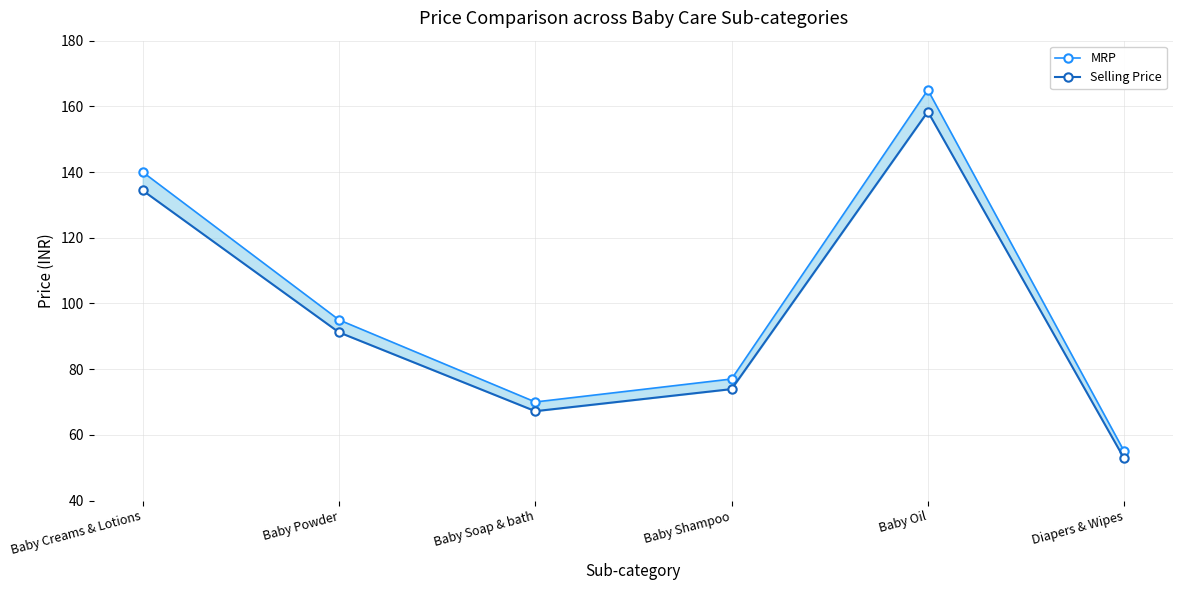

Where is MRP nearest to the value 110?

Baby Powder